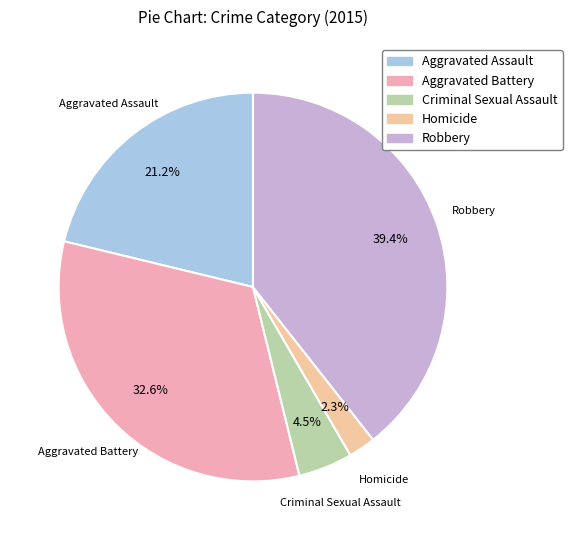

Rank the categories by value from lowest to highest.

Homicide, Criminal Sexual Assault, Aggravated Assault, Aggravated Battery, Robbery